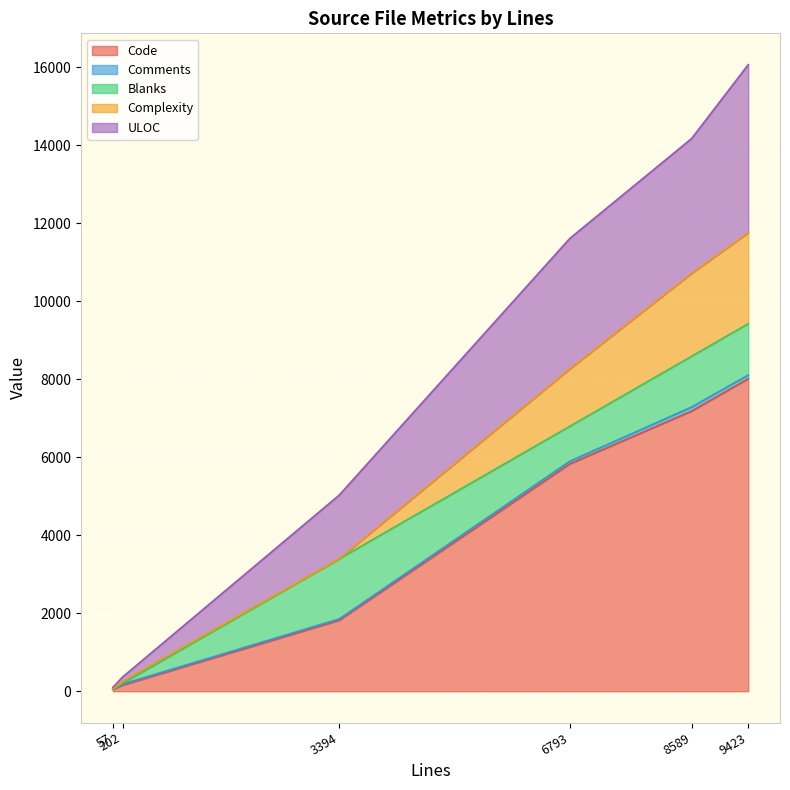

What is the maximum value for Code?

8014